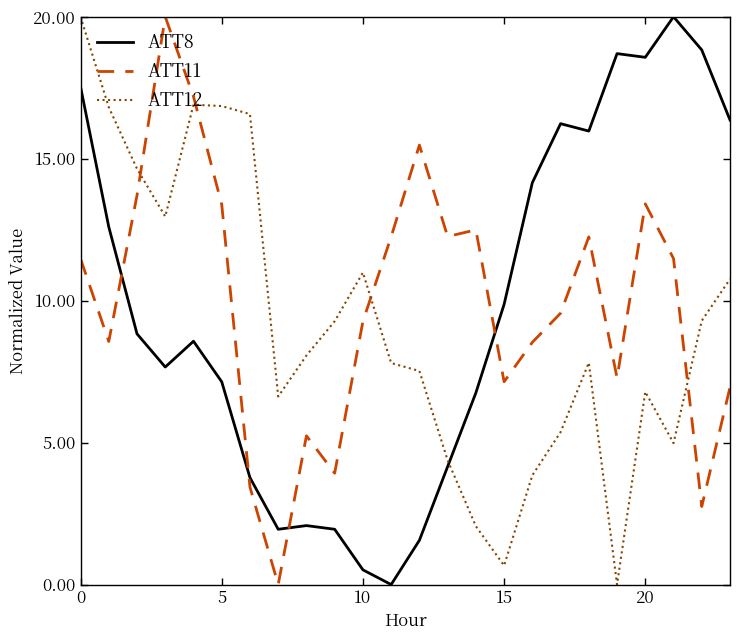

What is the difference between the maximum and minimum values in the ATT8 series?

20.0